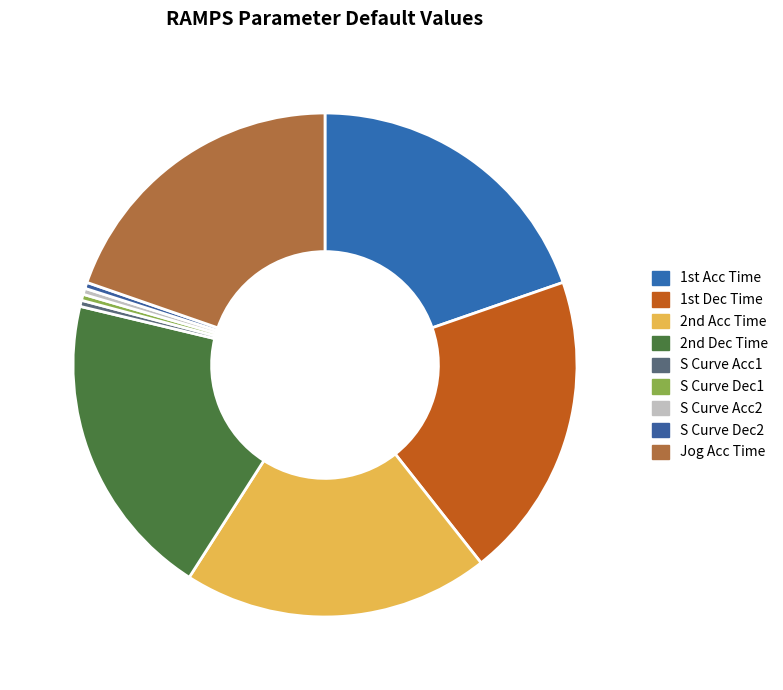

What is the total percentage of Jog Acc Time and S Curve Dec1?

20.1%